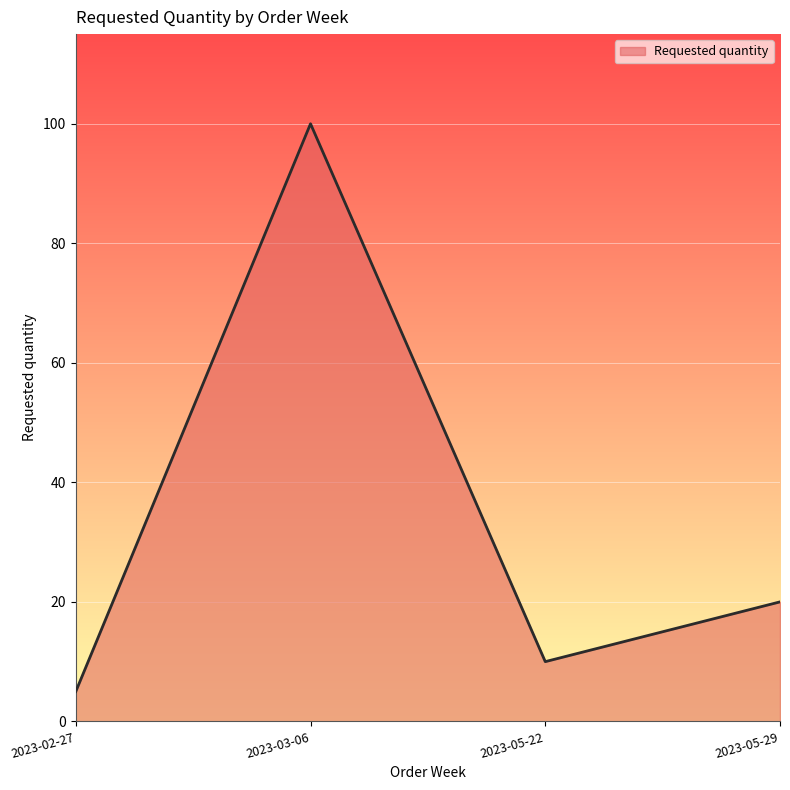

What position from the left is 2023-05-29?

4